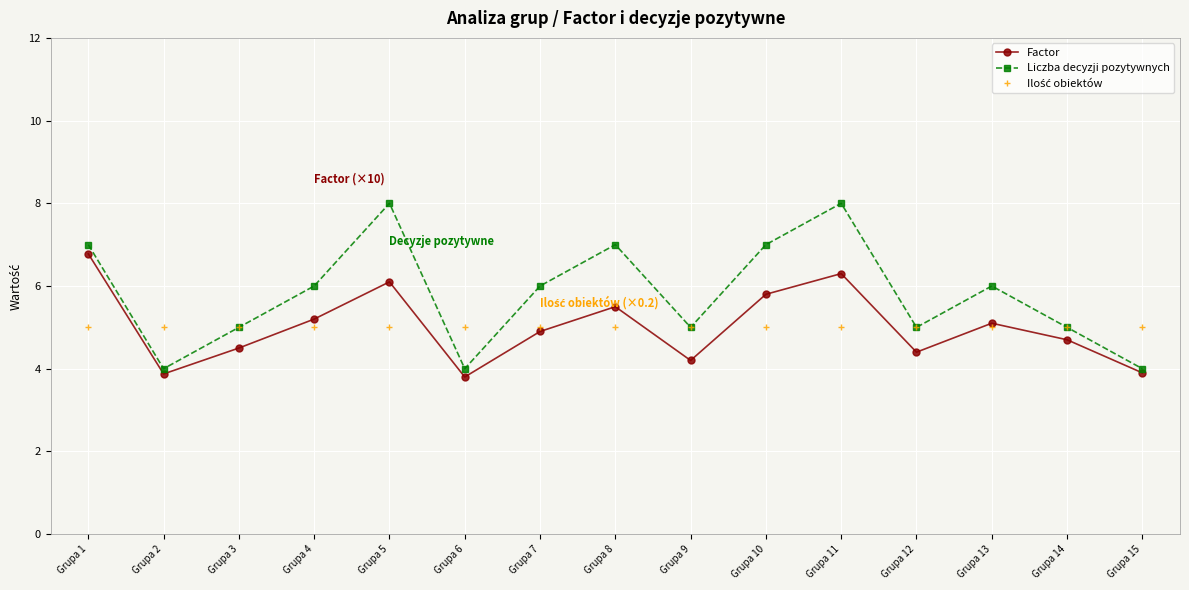

How many interior local valleys does the Liczba decyzji pozytywnych series have?

4